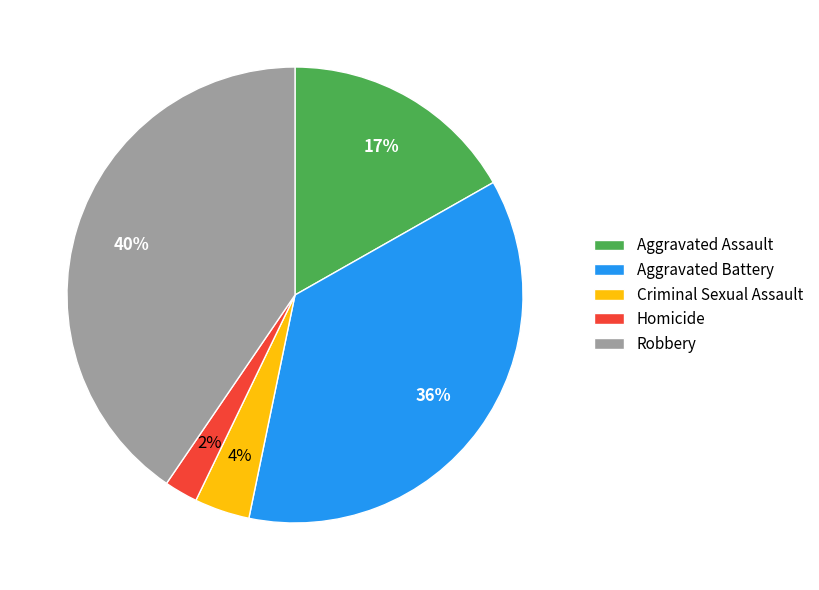

Which has a higher value, Aggravated Assault or Robbery?

Robbery